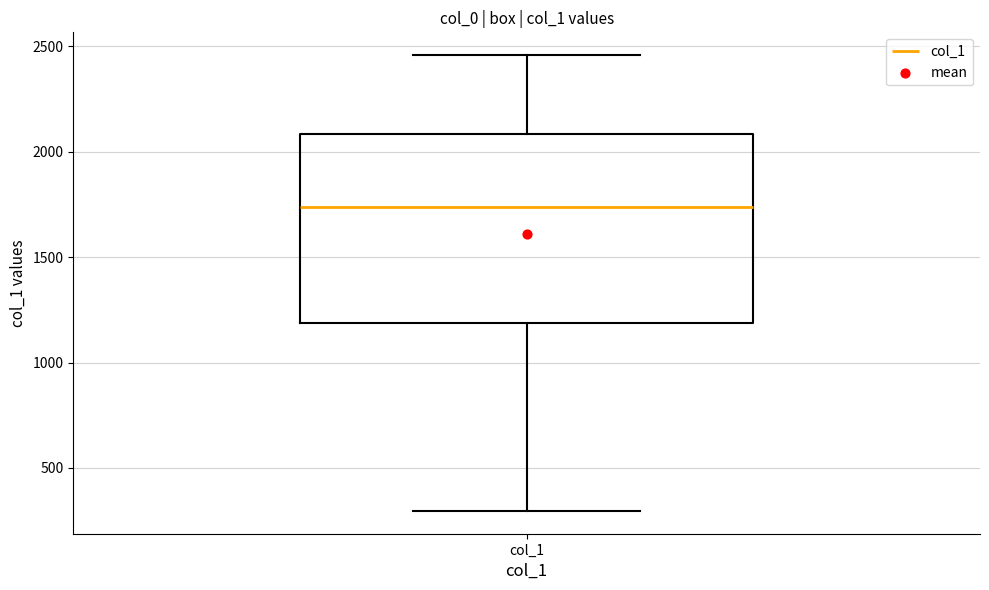

Where is the upper edge of the box for col_1 on the y-axis? The values are not printed on the chart, so give them approximately, as read against the axis.

2100